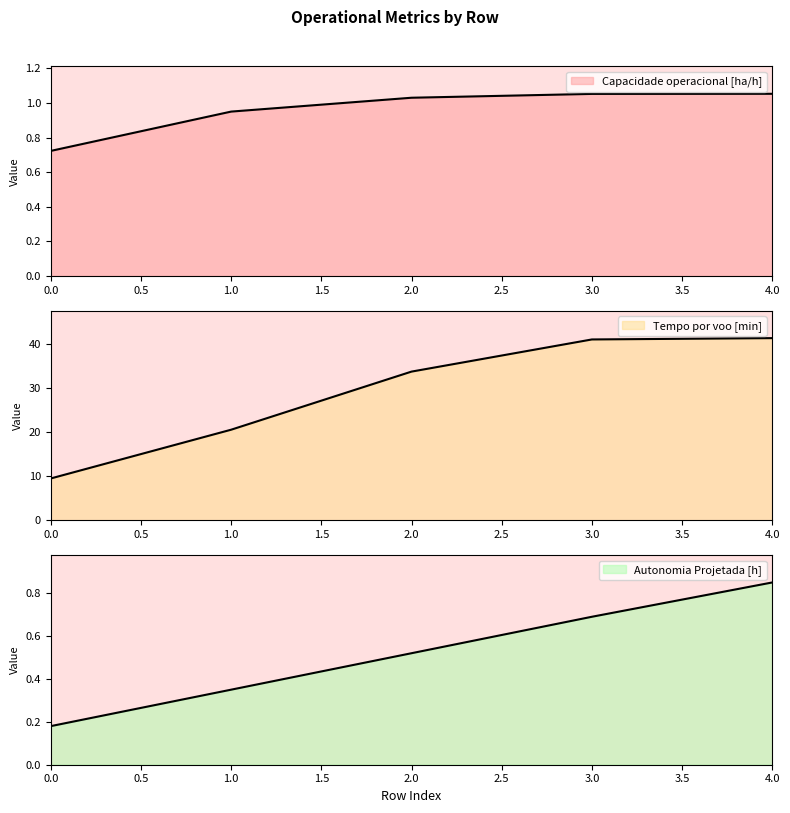

Reading left to right, list all the values displayed in this chart.

Capacidade operacional [ha/h]: 0=0.7	1=0.9	2=1.0	3=1.1	4=1.1
Tempo por voo [min]: 0=9.5	1=20.6	2=33.8	3=41.1	4=41.4
Autonomia Projetada [h]: 0=0.2	1=0.3	2=0.5	3=0.7	4=0.8